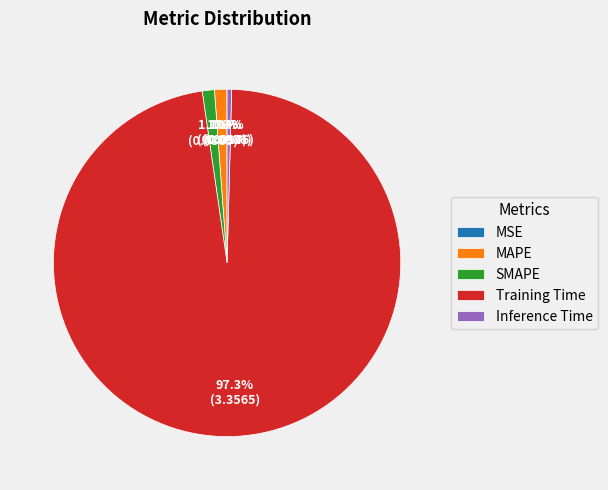

What is the largest slice in the pie chart?

Training Time